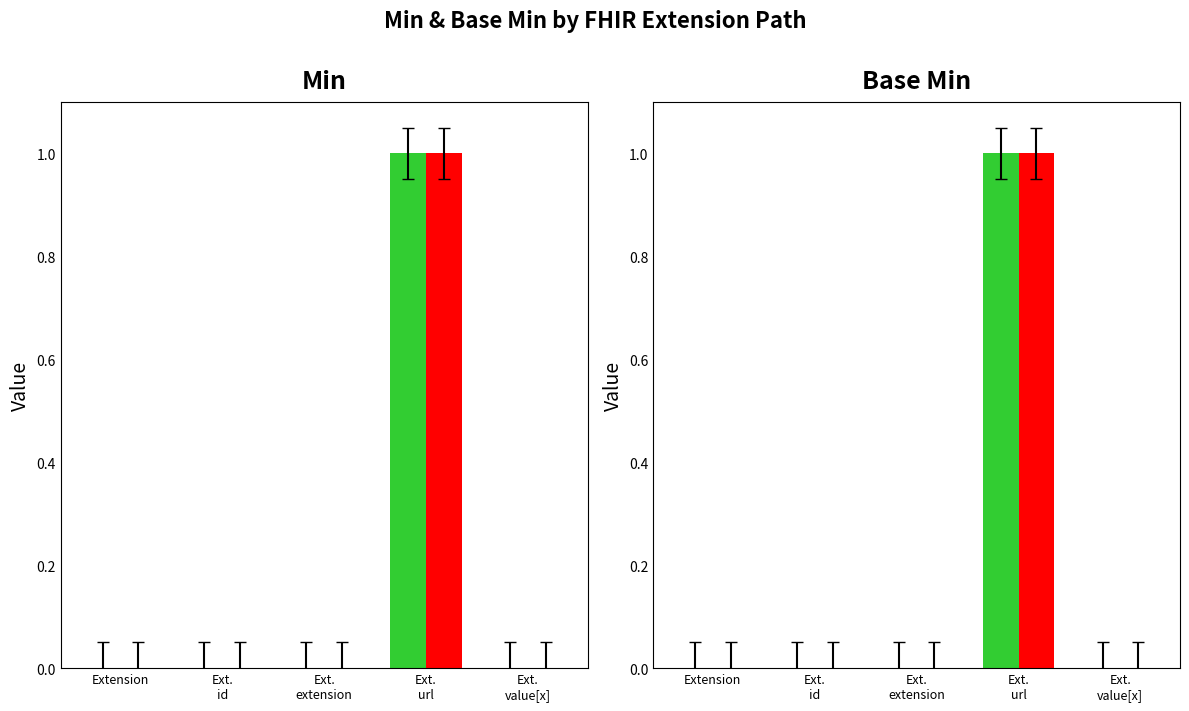

Count the number of categories in the chart.

5